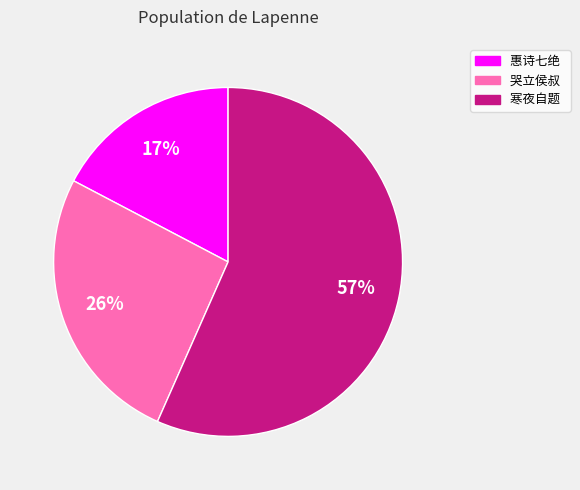

To the nearest percent, what is the combined percentage of 惠诗七绝 and 哭立侯叔?

43%